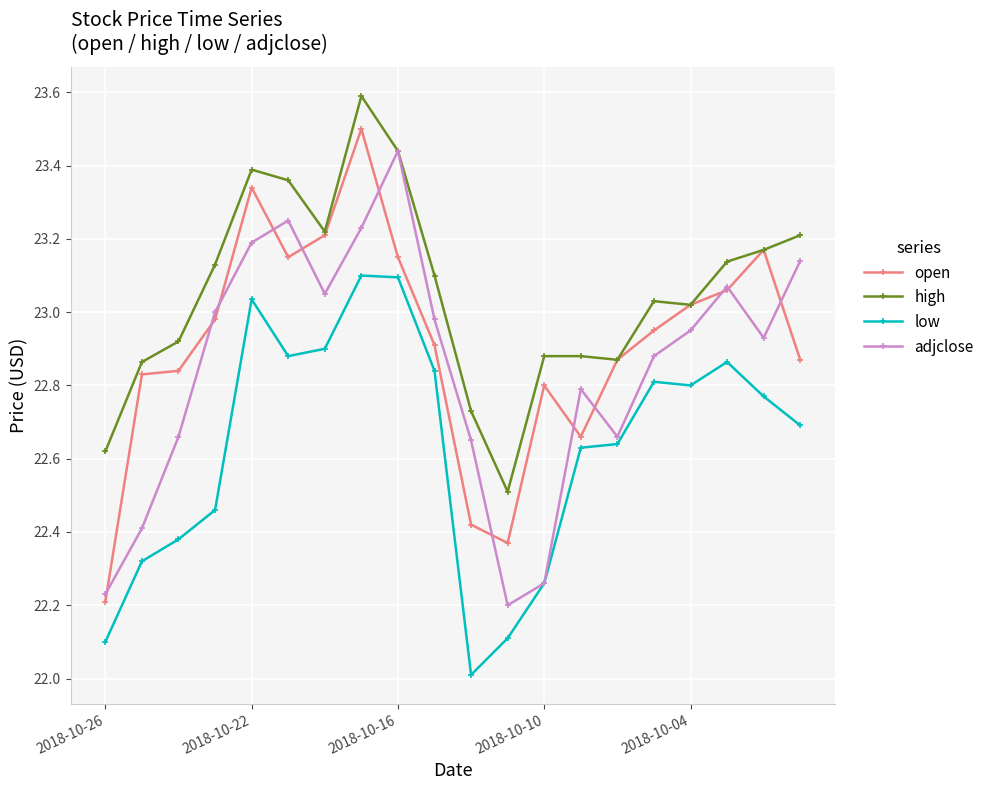

True or false: low and open cross at least once.

False